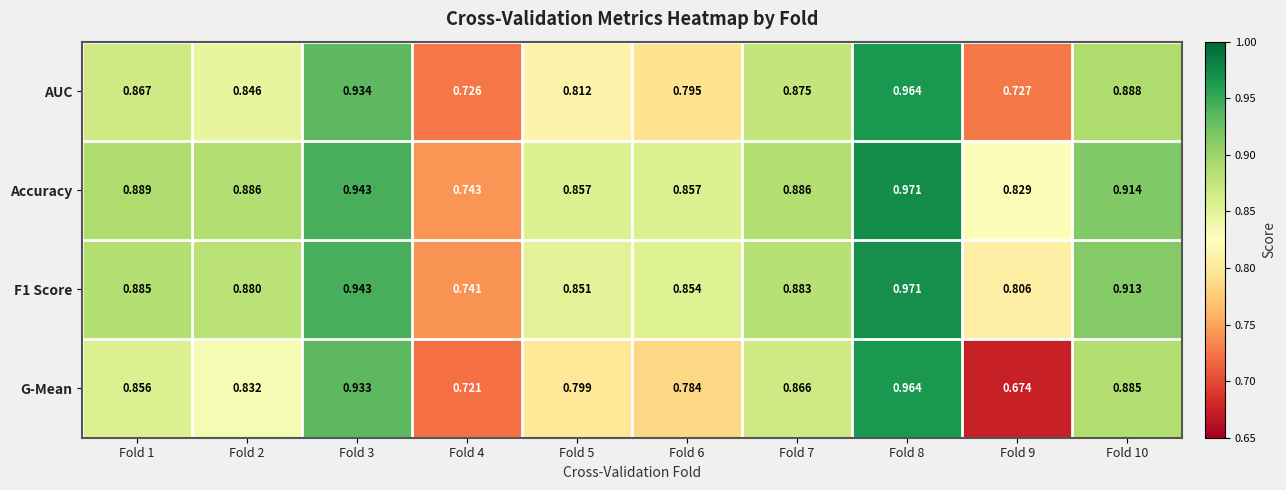

Which series changed the most between Fold 4 and Fold 5?

Accuracy